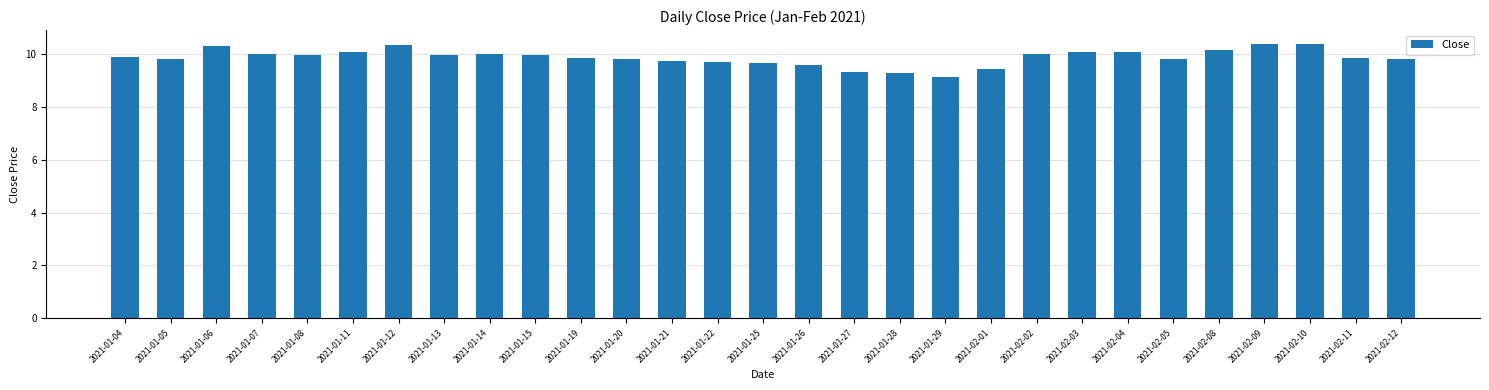

What is the change in value from 2021-01-11 to 2021-01-13?

-0.1